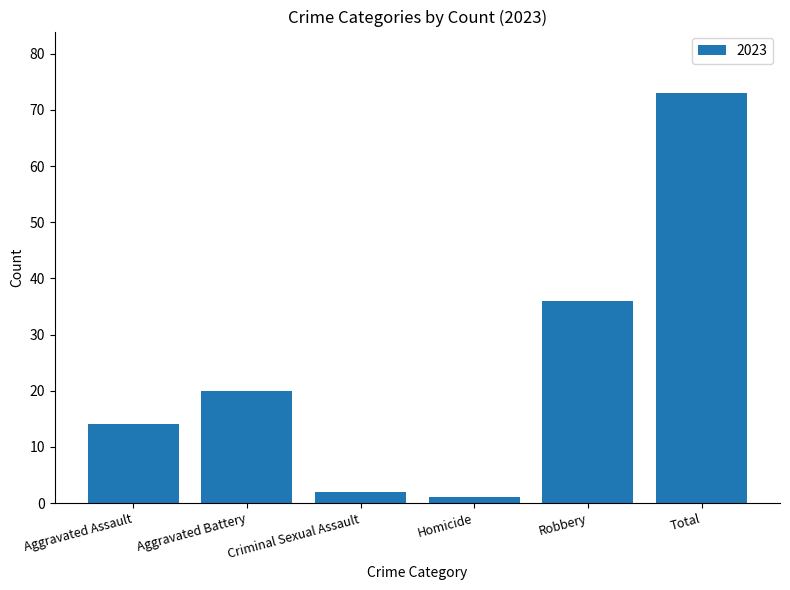

Which category has the highest value across all series?

Total